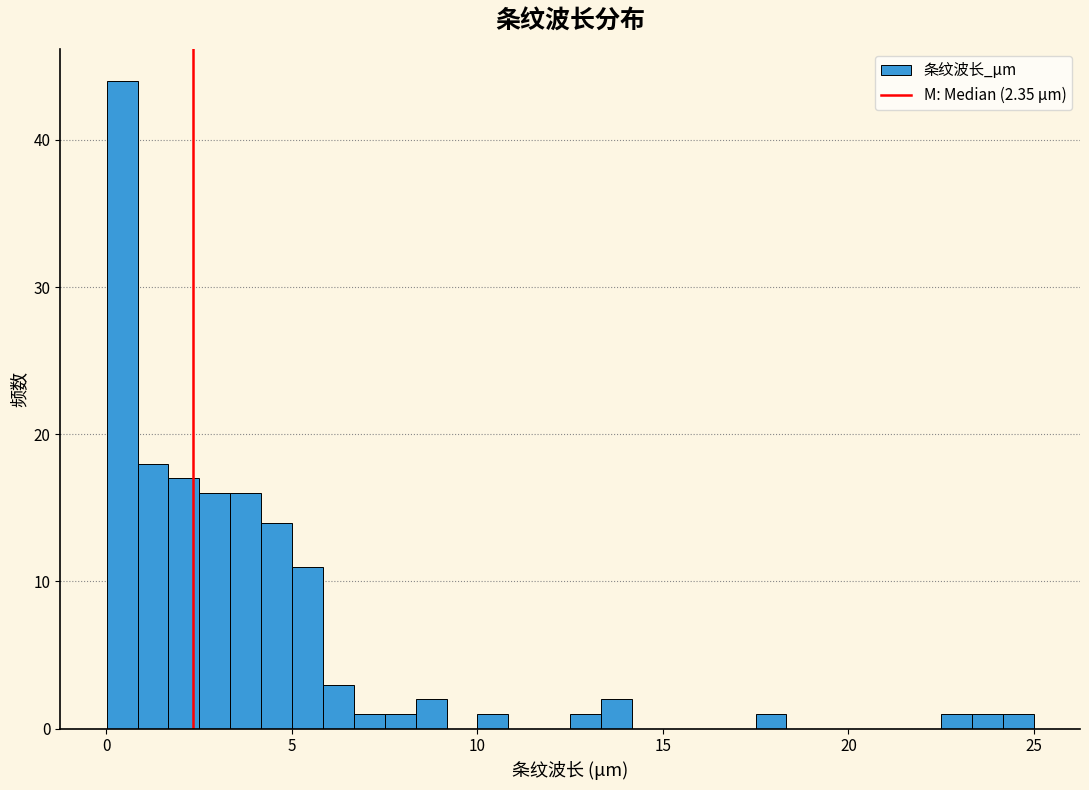

Read against the x-axis, roughly where is the centre of the tallest bar?

0.5